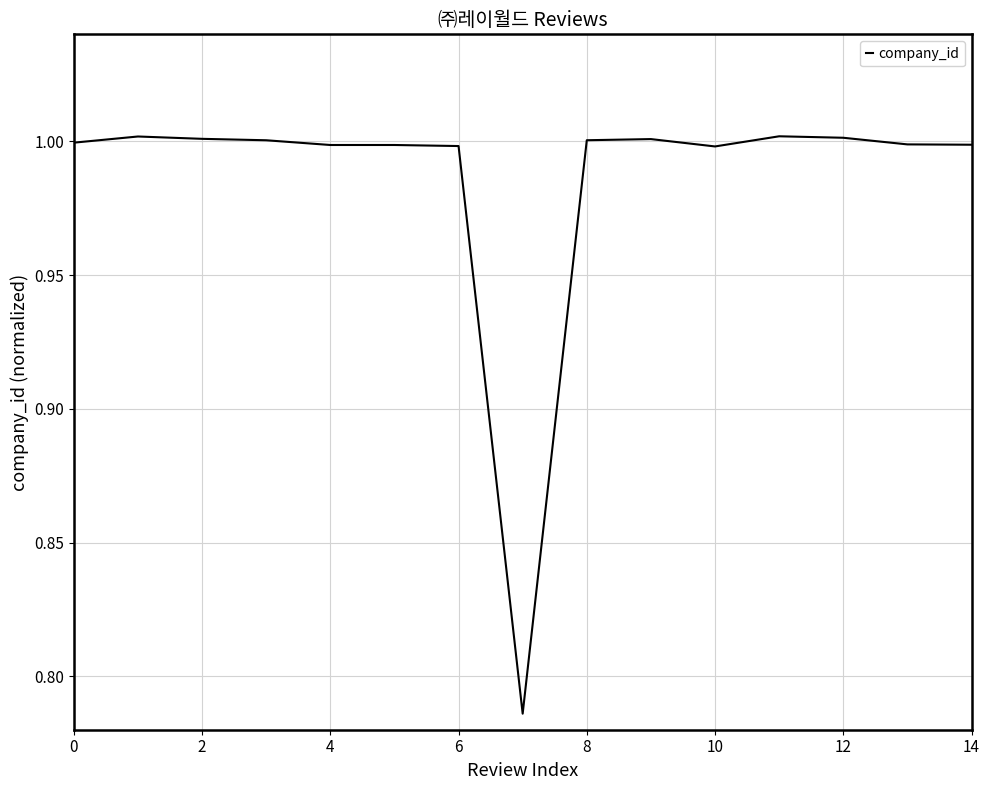

What is the maximum value shown in the chart?

1.0